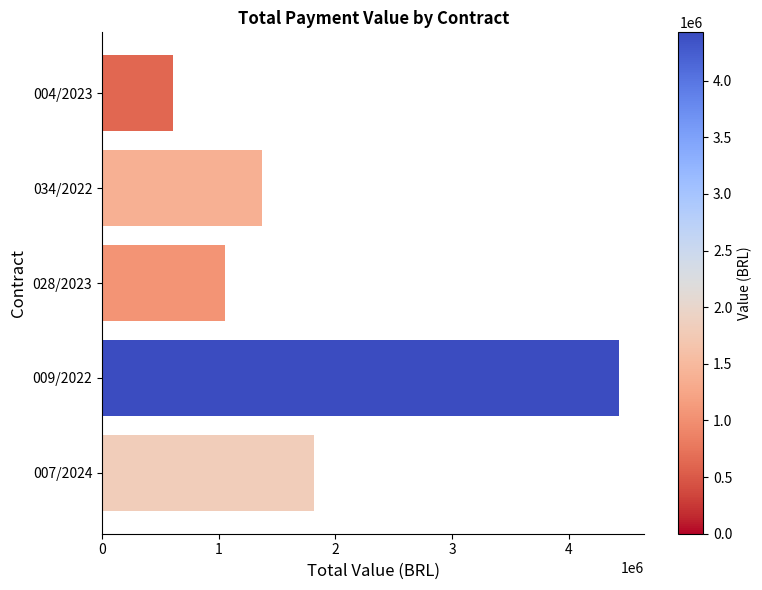

How many values are below 1372906?

2